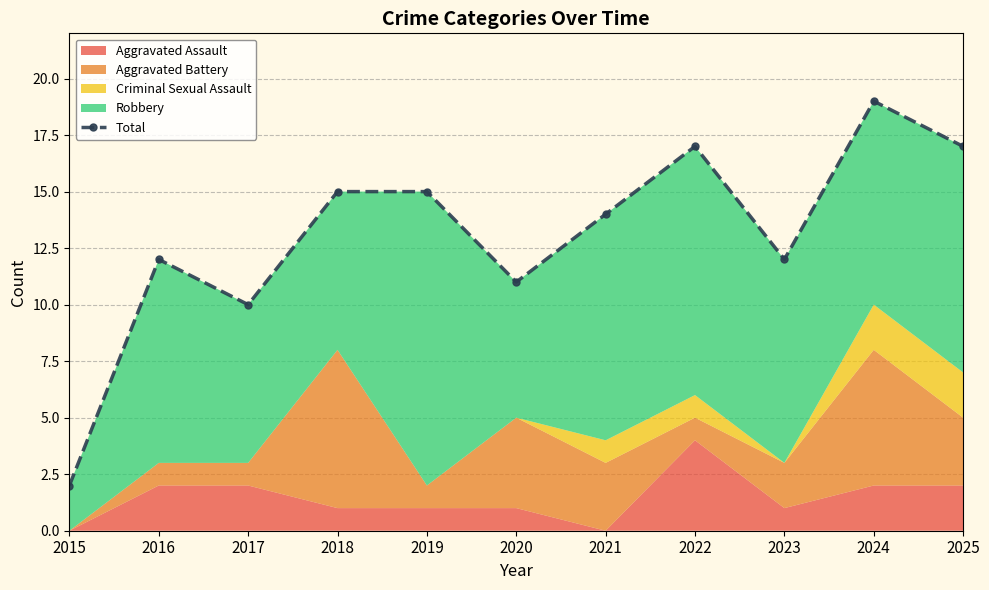

What is the approximate value at 2016, to the nearest 5?

10